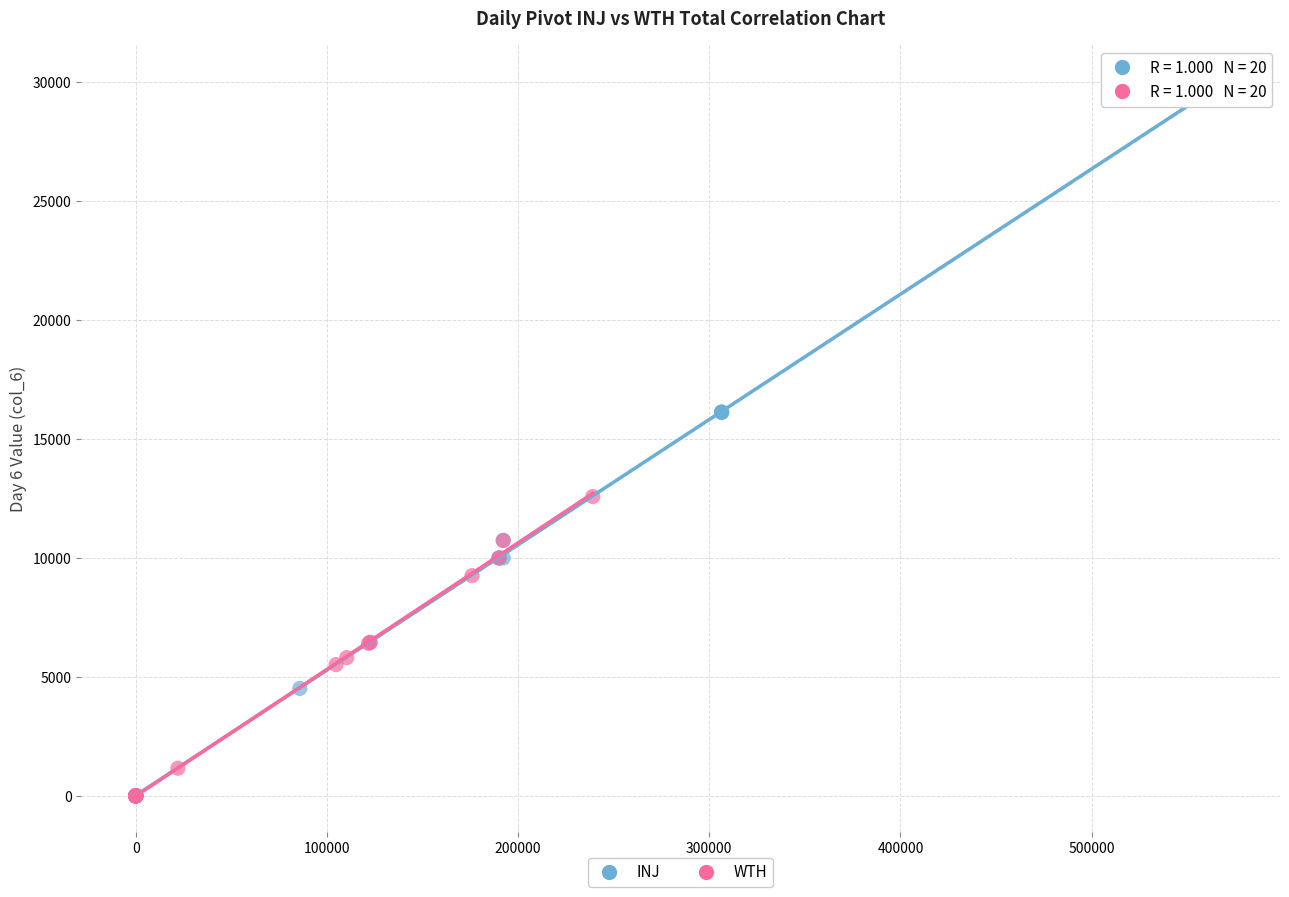

Which series has the widest spread of Y values?

INJ